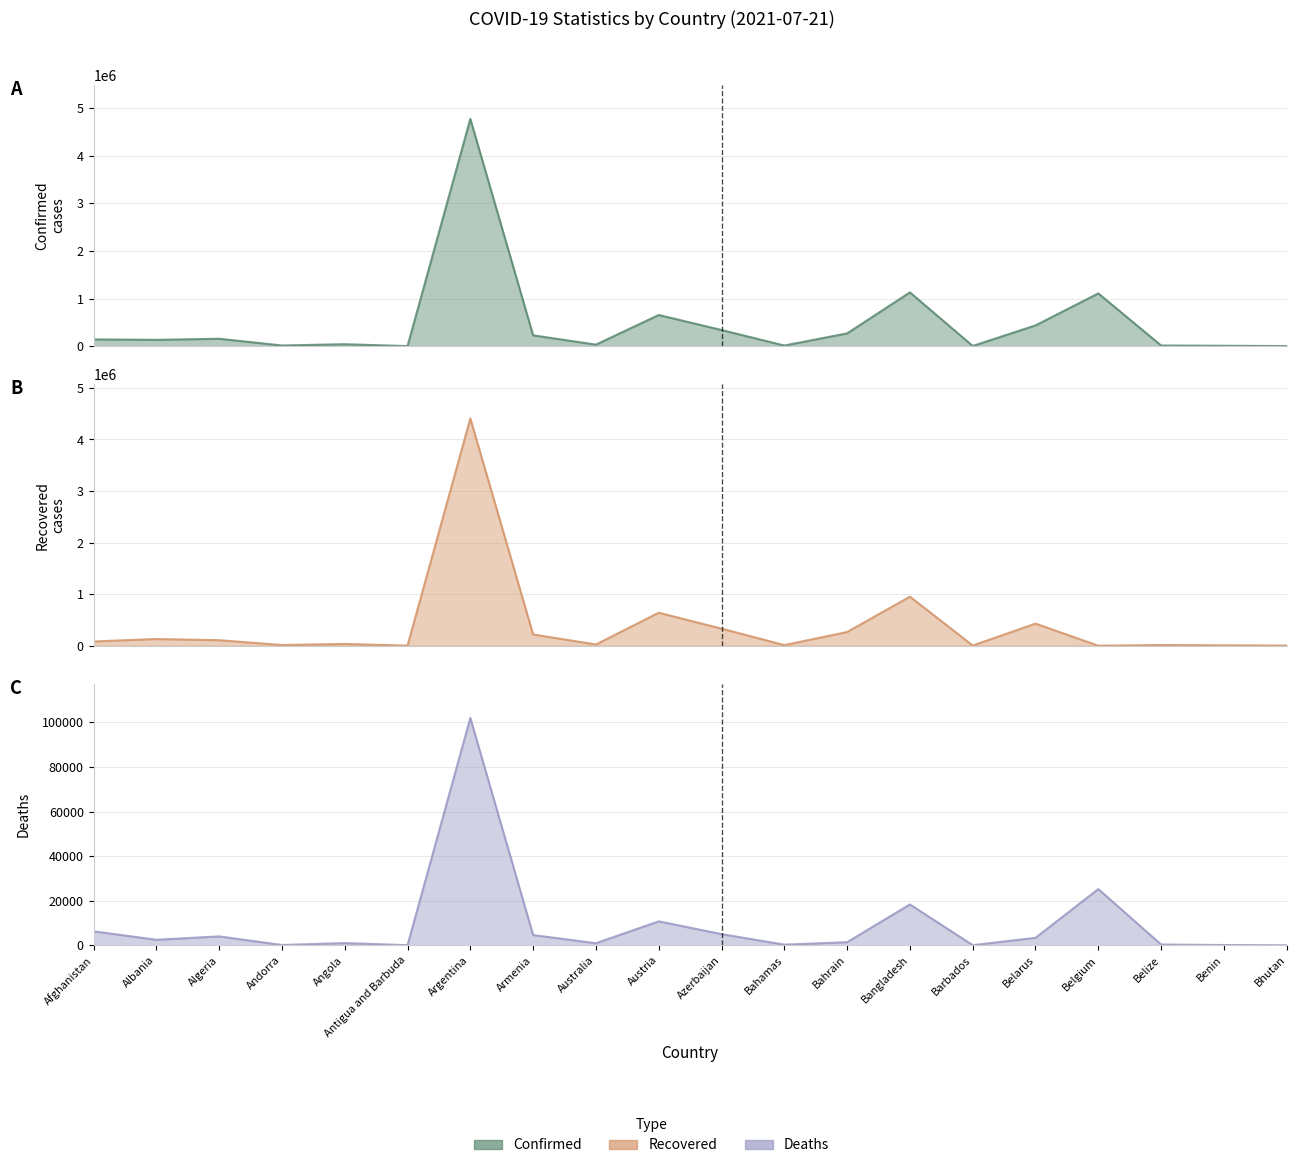

Reading left to right, extract all data points from this chart.

Confirmed line: Afghanistan=142414	Albania=132740	Algeria=155784	Andorra=14379	Angola=40906	Antigua and Barbuda=1275	Argentina=4769142	Armenia=227716	Australia=32129	Austria=654314	Azerbaijan=338837	Bahamas=13604	Bahrain=267949	Bangladesh=1128889	Barbados=4269	Belarus=435620	Belgium=1107208	Belize=13772	Benin=8244	Bhutan=2427
Recovered line: Afghanistan=82586	Albania=130086	Algeria=107041	Andorra=13930	Angola=34790	Antigua and Barbuda=1225	Argentina=4407815	Armenia=218529	Australia=23961	Austria=639831	Azerbaijan=331429	Bahamas=12112	Bahrain=265759	Bangladesh=951340	Barbados=4058	Belarus=429257	Belgium=0	Belize=13090	Benin=8081	Bhutan=2125
Deaths line: Afghanistan=6266	Albania=2456	Algeria=3979	Andorra=127	Angola=969	Antigua and Barbuda=42	Argentina=101955	Armenia=4572	Australia=915	Austria=10729	Azerbaijan=4994	Bahamas=274	Bahrain=1380	Bangladesh=18325	Barbados=48	Belarus=3344	Belgium=25213	Belize=332	Benin=107	Bhutan=2